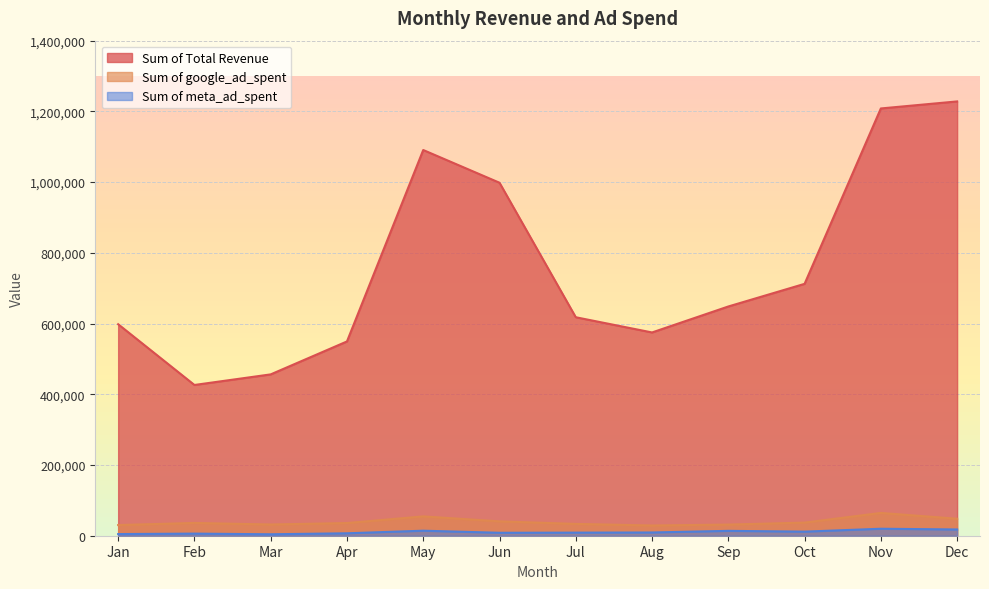

Reading left to right, transcribe all the data shown in this chart.

Sum of Total Revenue: 598099	426313	456256	549426	1090765	998242	617849	574817	648283	712308	1208307	1228186
Sum of google_ad_spent: 30192	36146	31749	35879	54685	40657	33438	28937	31514	37093	64413	48028
Sum of meta_ad_spent: 4665	5961	4086	6878	14186	8327	8751	9158	13760	11556	19743	17681